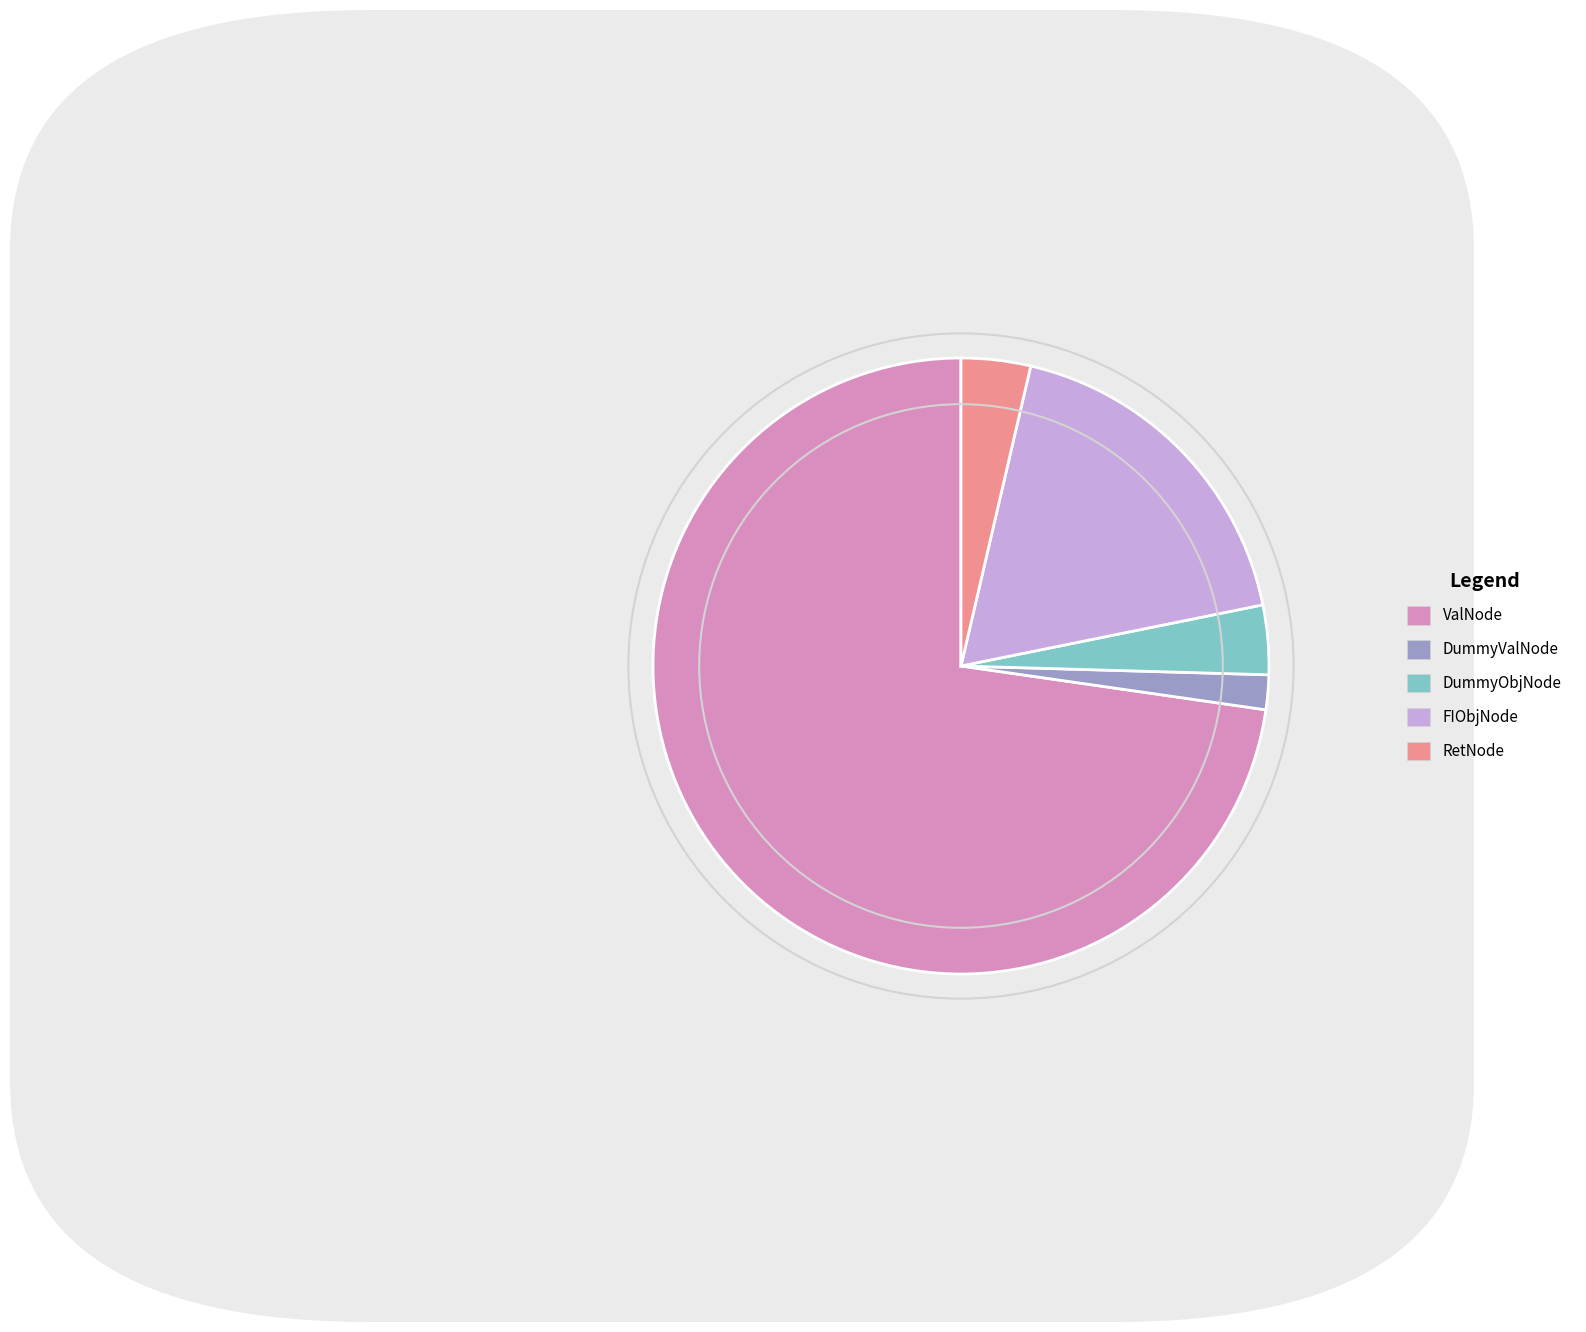

Is it true that ValNode is 83% of the pie?

False